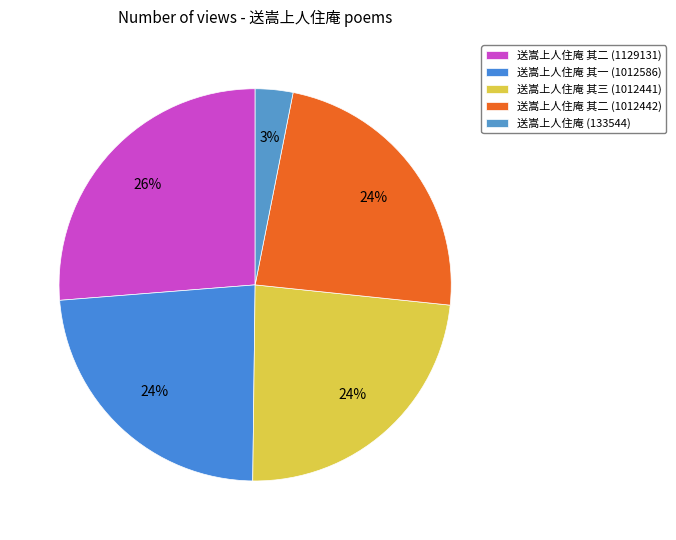

Do 送嵩上人住庵 其二 (1012442) and 送嵩上人住庵 (133544) together represent more than half of the pie?

No